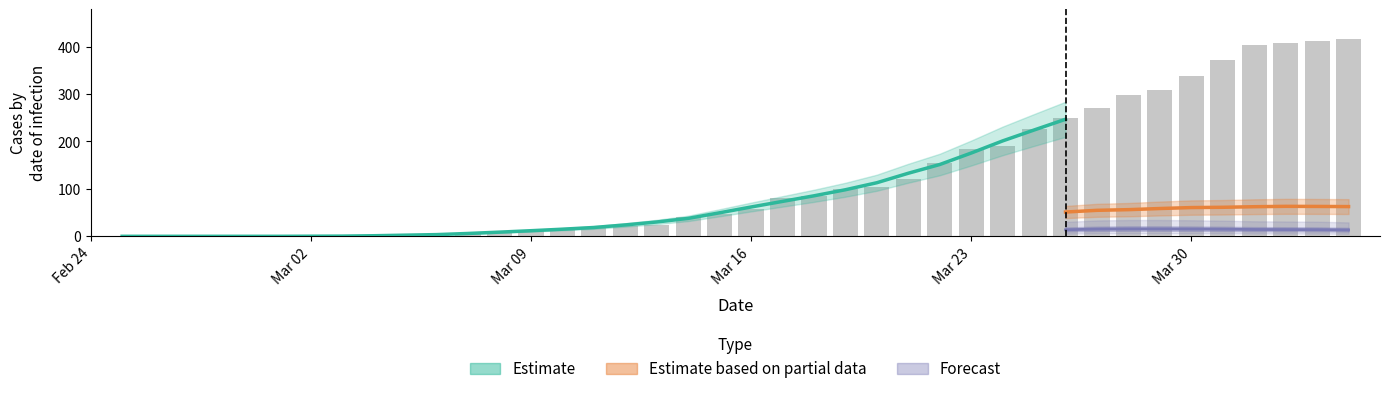

The CH series shows -183 at CH. True or false?

False